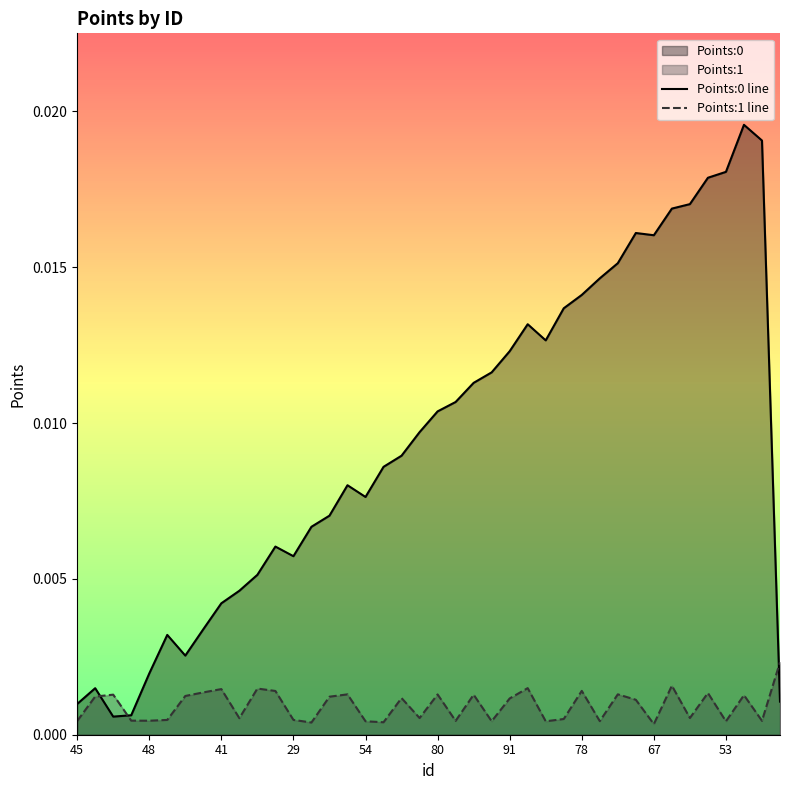

Does the chart display data point markers on the line(s)?

No